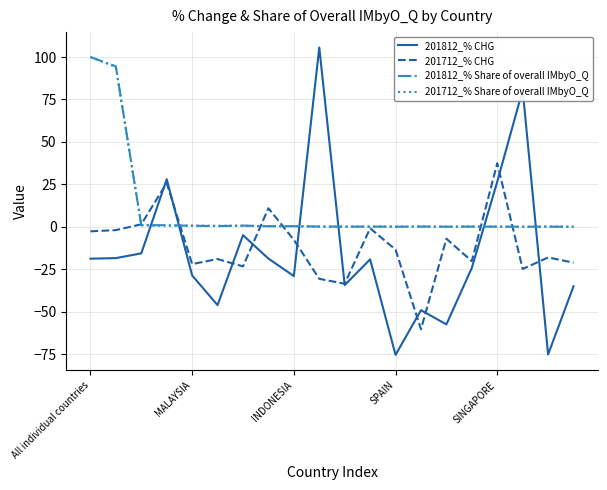

What is the lowest value of the 201712_% CHG series?

-60.4